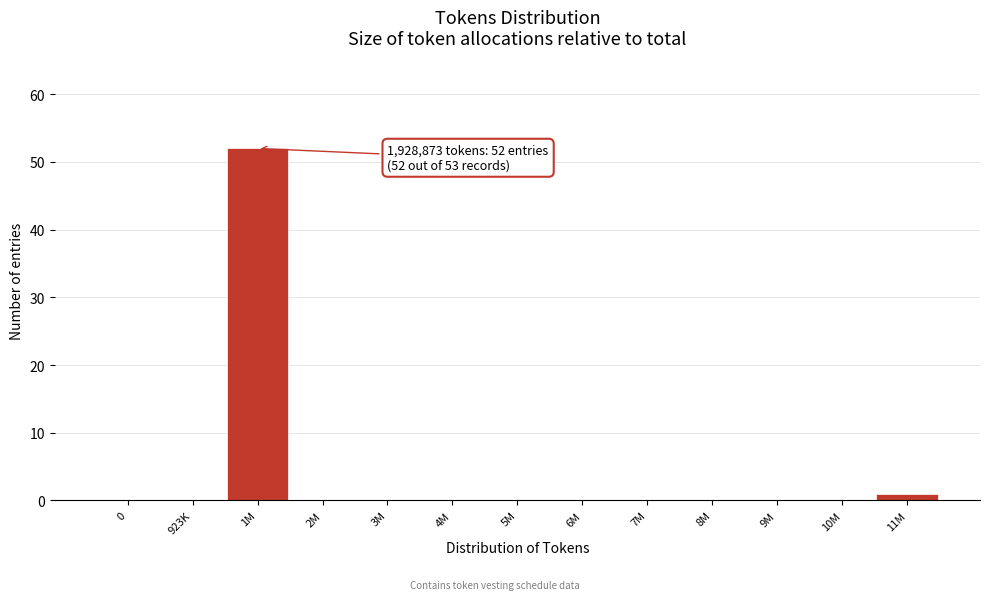

Reading left to right, extract all data points from this chart.

0=0	923K=0	1M=52	2M=0	3M=0	4M=0	5M=0	6M=0	7M=0	8M=0	9M=0	10M=0	11M=1